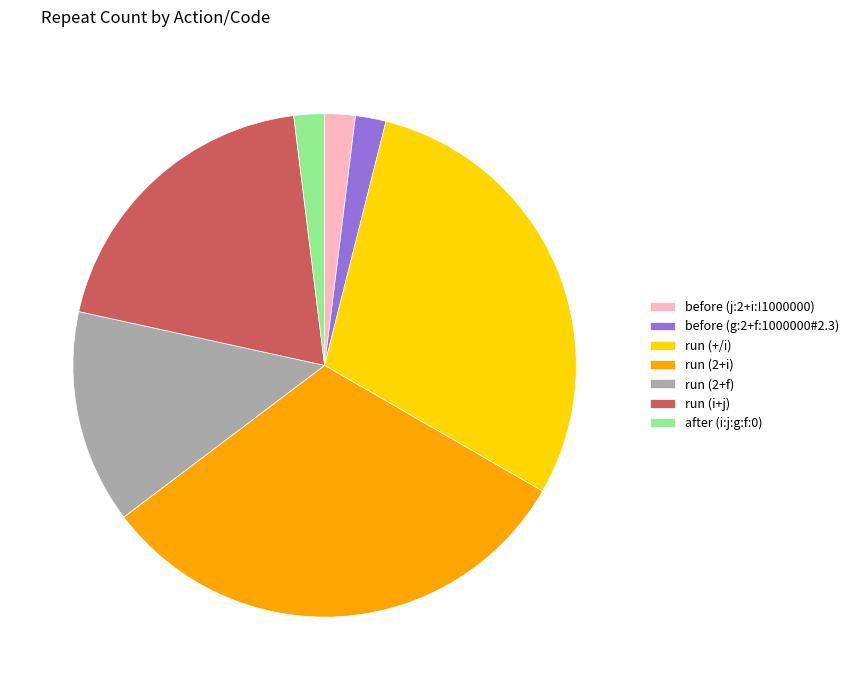

Which category has the biggest portion of the pie?

run (2+i)